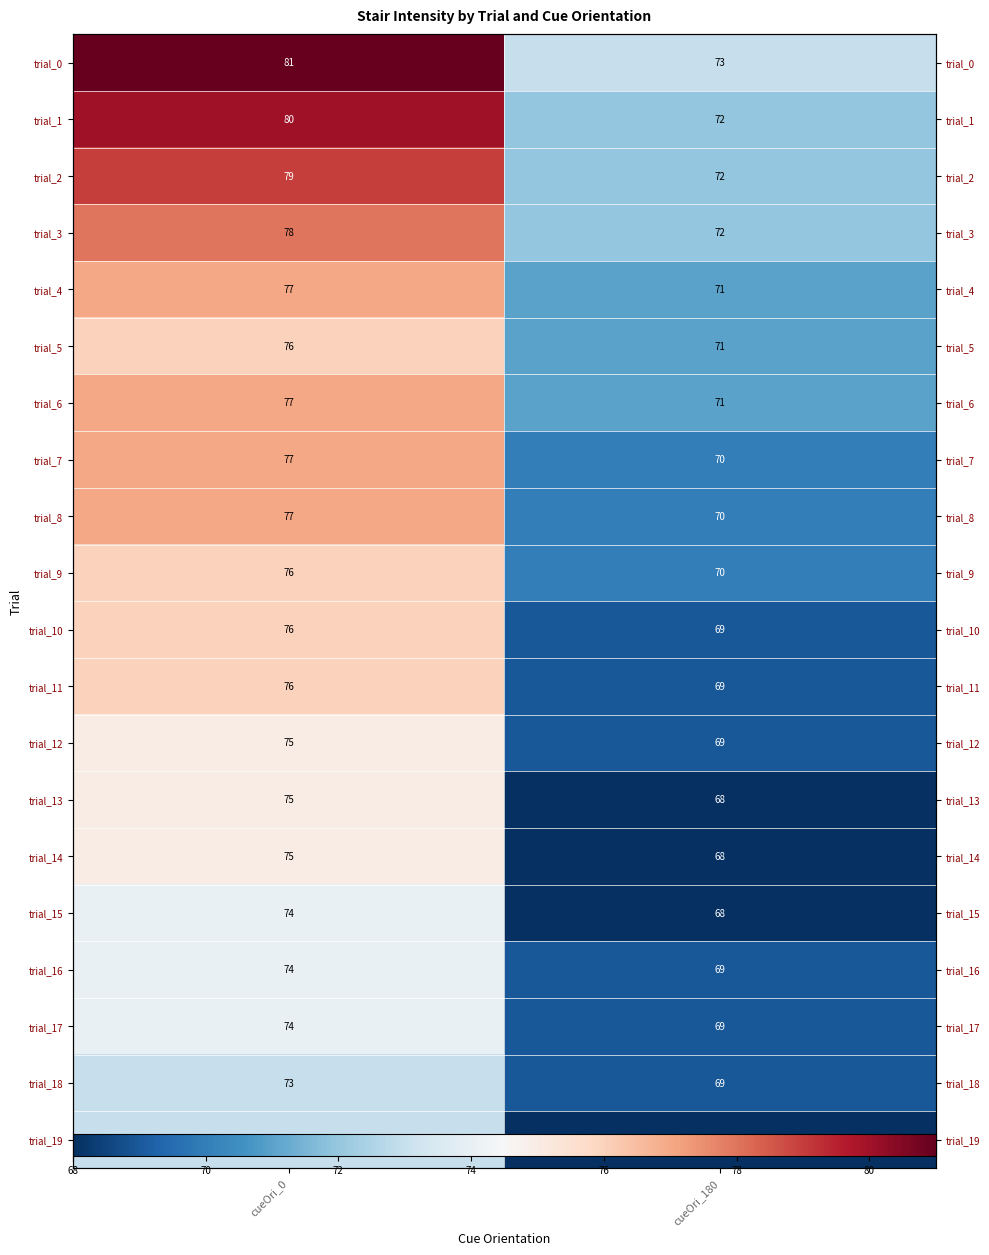

At which label is trial_10 closest to 72?

cueOri_180